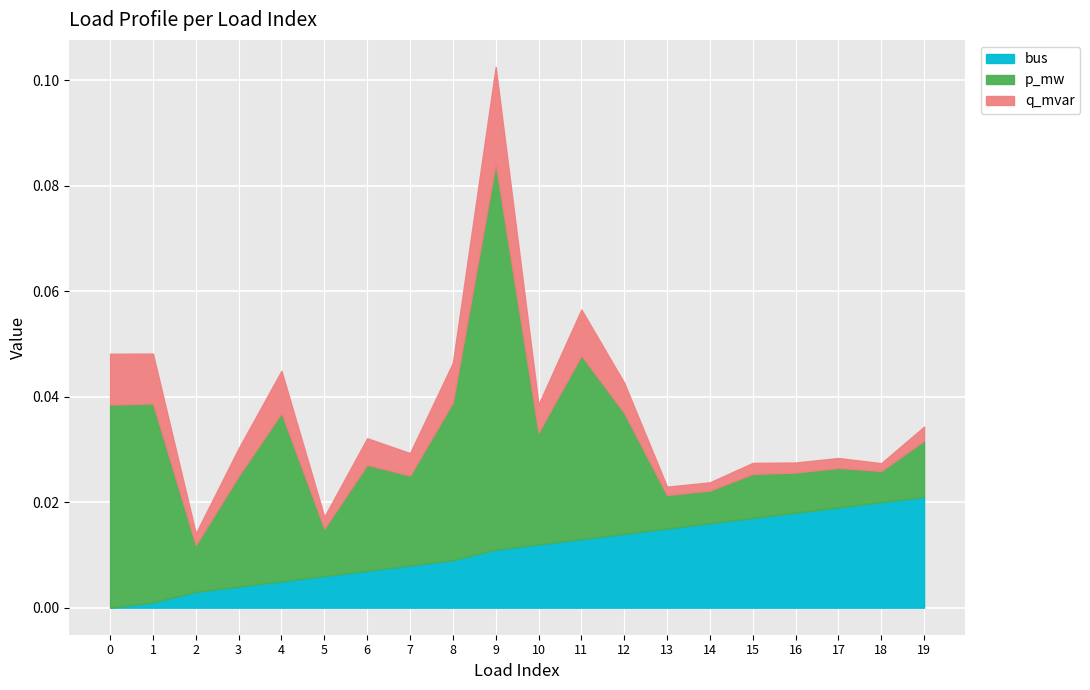

Does the chart display data point markers on the line(s)?

No